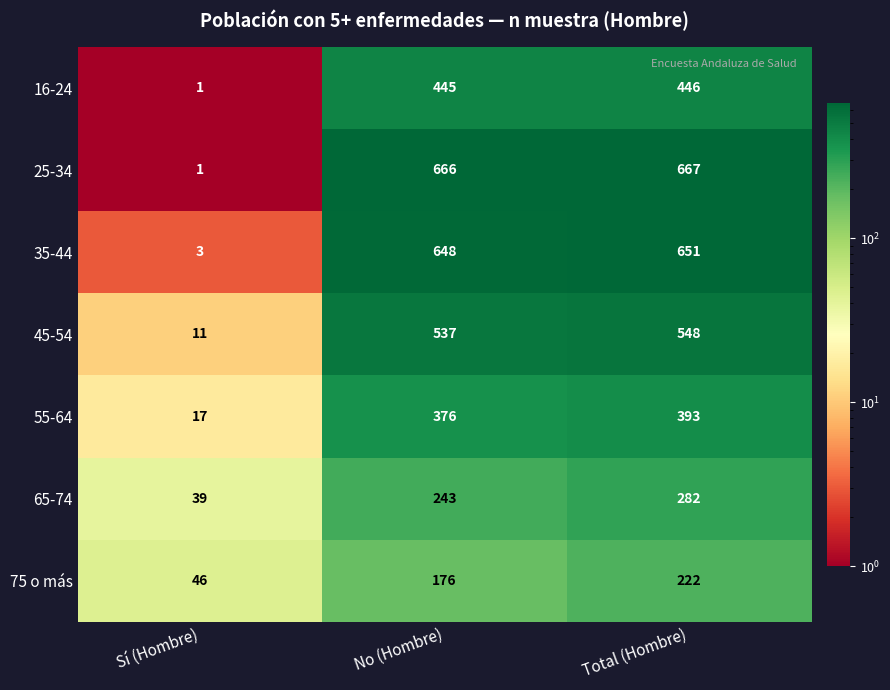

What is the total value across all series at Total (Hombre)?

3209